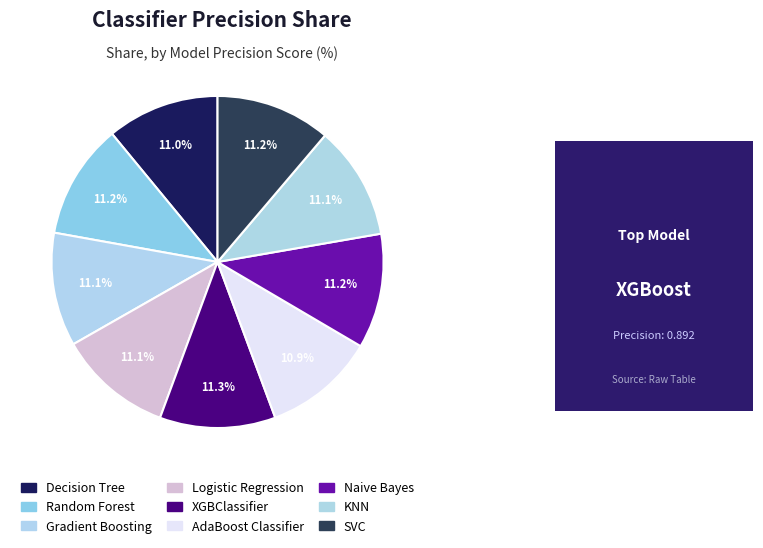

What percentage is NOT represented by Decision Tree?

89.0%